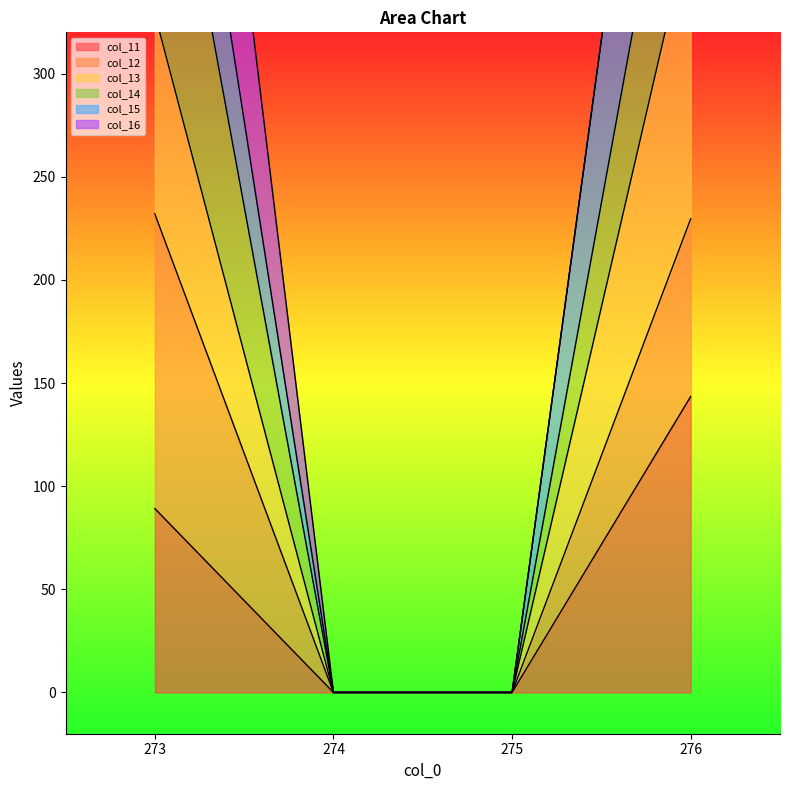

True or false: col_11 and col_14 cross at least once.

False